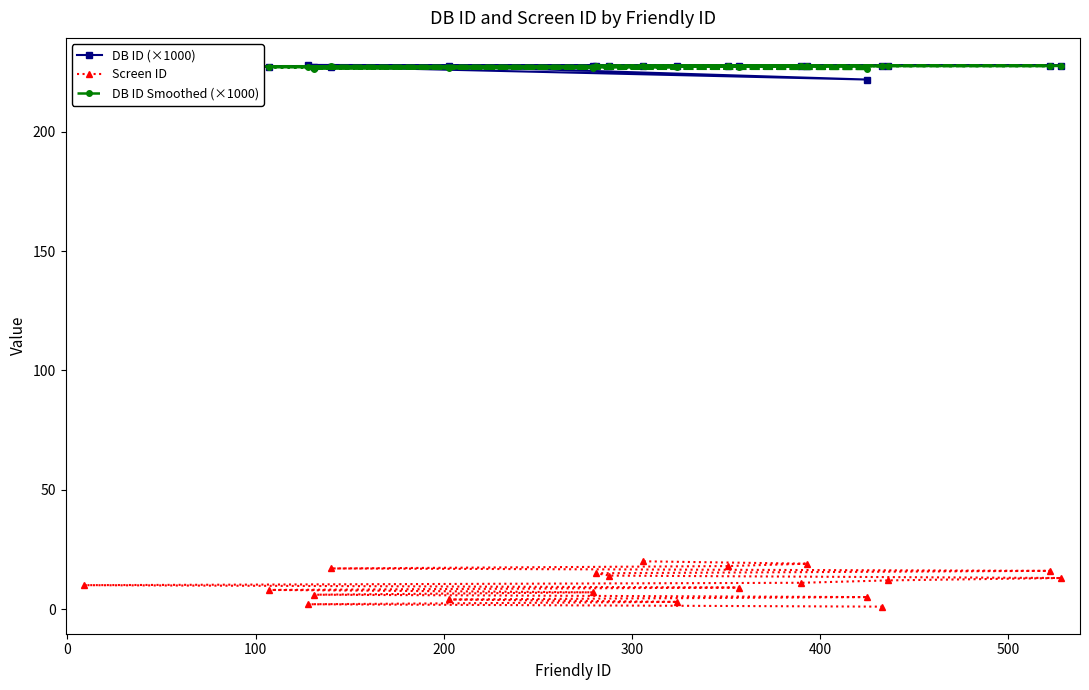

At how many categories does at least one series exceed 197?

20